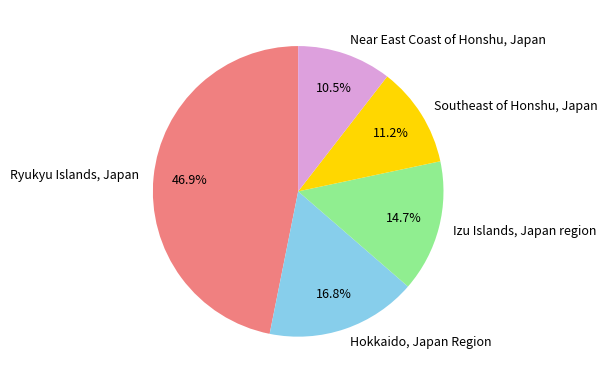

True or false: Hokkaido, Japan Region accounts for 17% of the total.

True